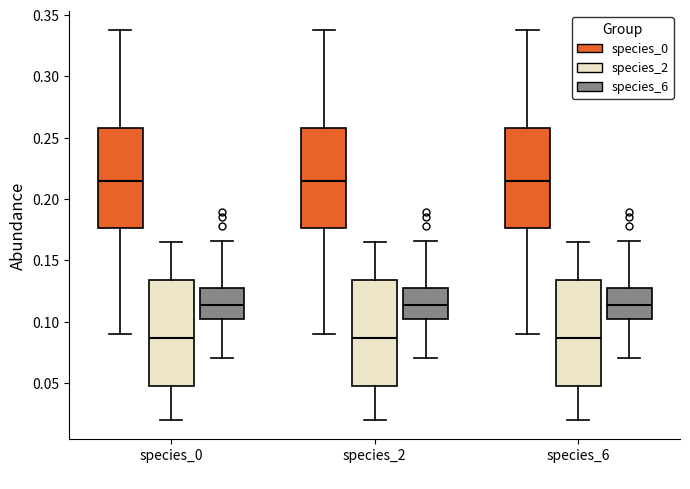

Where is the upper edge of the box for species_6 (species_2) on the y-axis? The values are not printed on the chart, so give them approximately, as read against the axis.

0.135